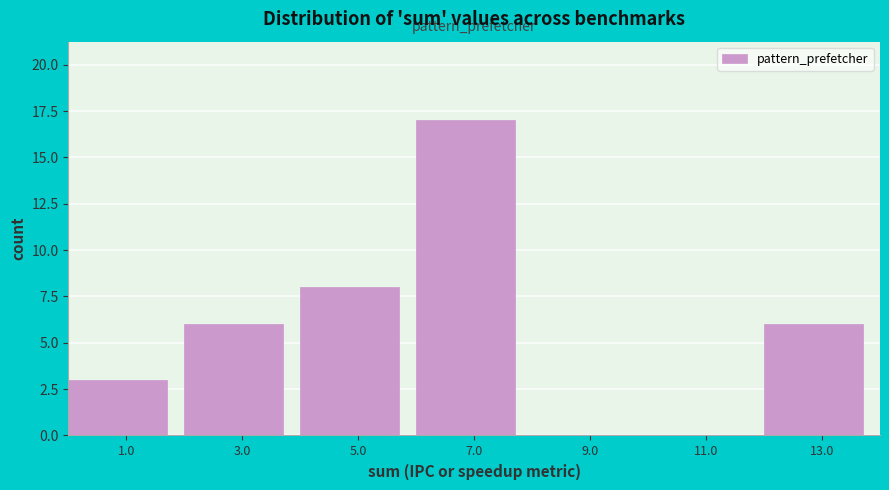

Reading left to right, transcribe this chart: for each bar, give the range it covers on the x-axis and its height. The values are not printed on the chart, so give them approximately, as read against the axis.

0 to 2: 3
2 to 4: 6
4 to 6: 8
6 to 8: 17
8 to 10: 0
10 to 12: 0
12 to 14: 6